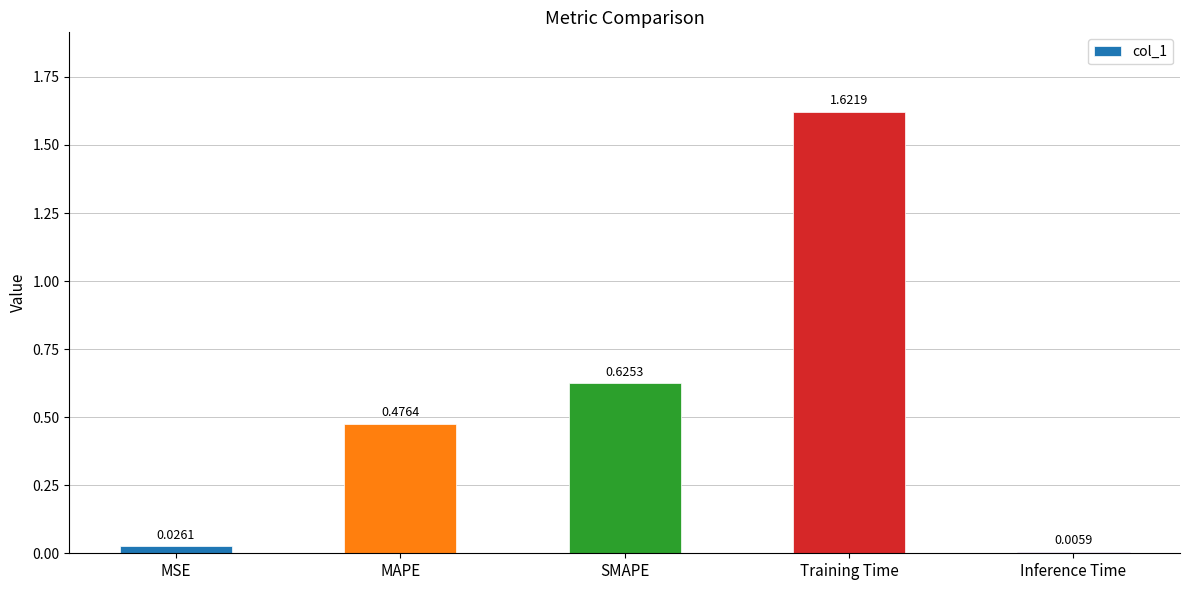

Which has a higher value, MSE or SMAPE?

SMAPE